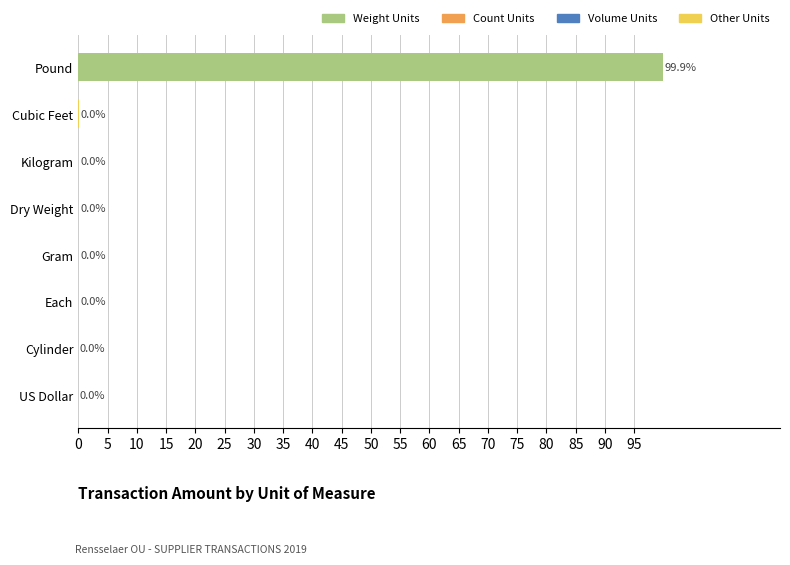

True or false: the data shows 0.0 at Kilogram.

True